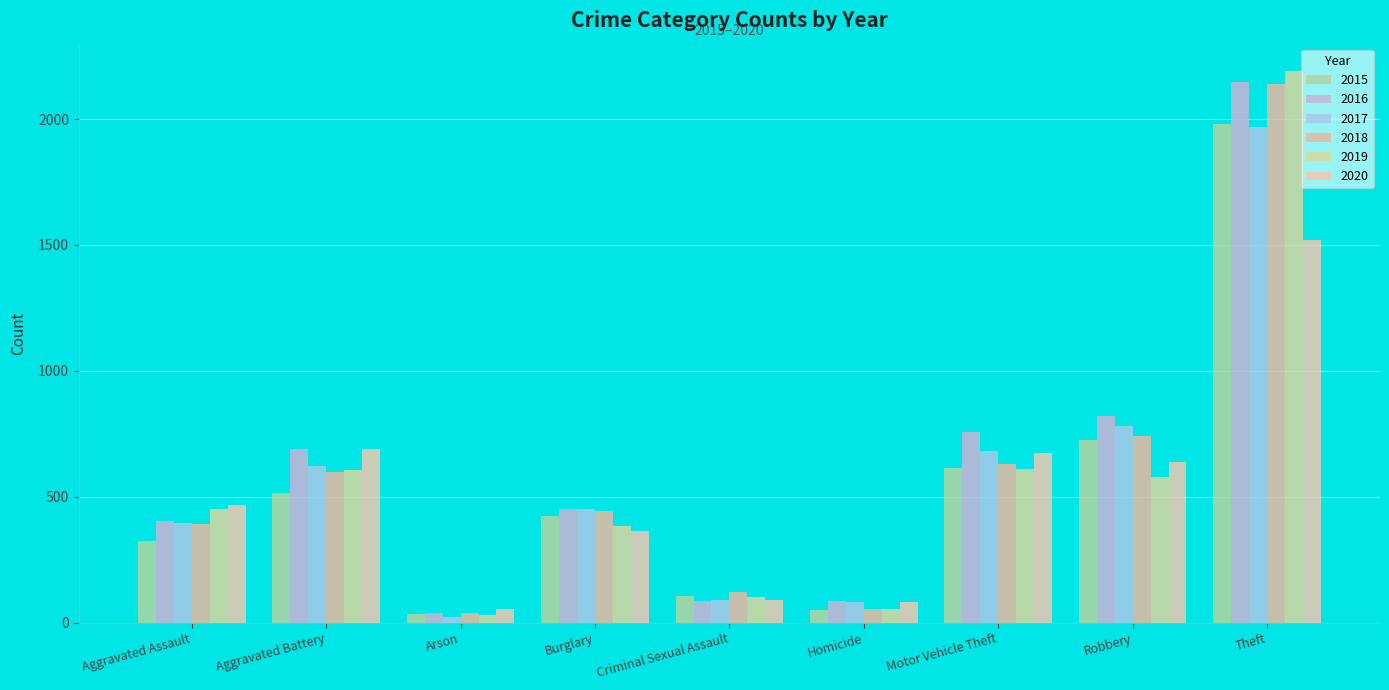

What is the difference between the maximum and second lowest values in the 2017 series?

1886